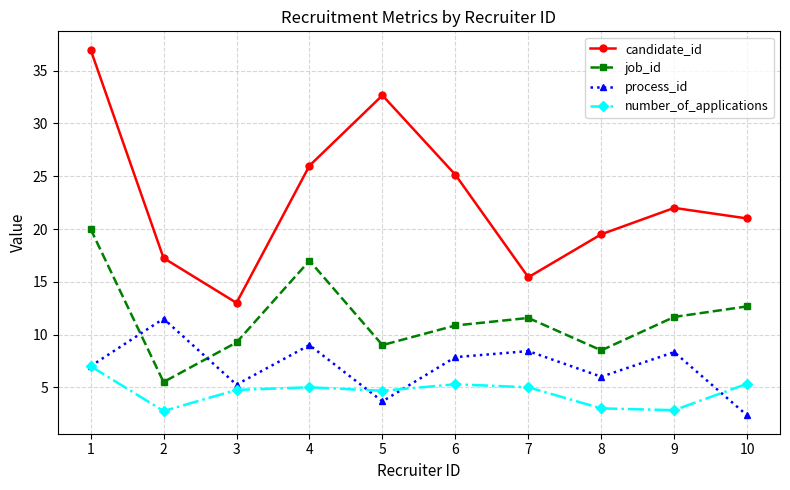

How many values in the number_of_applications series are below 5?

5